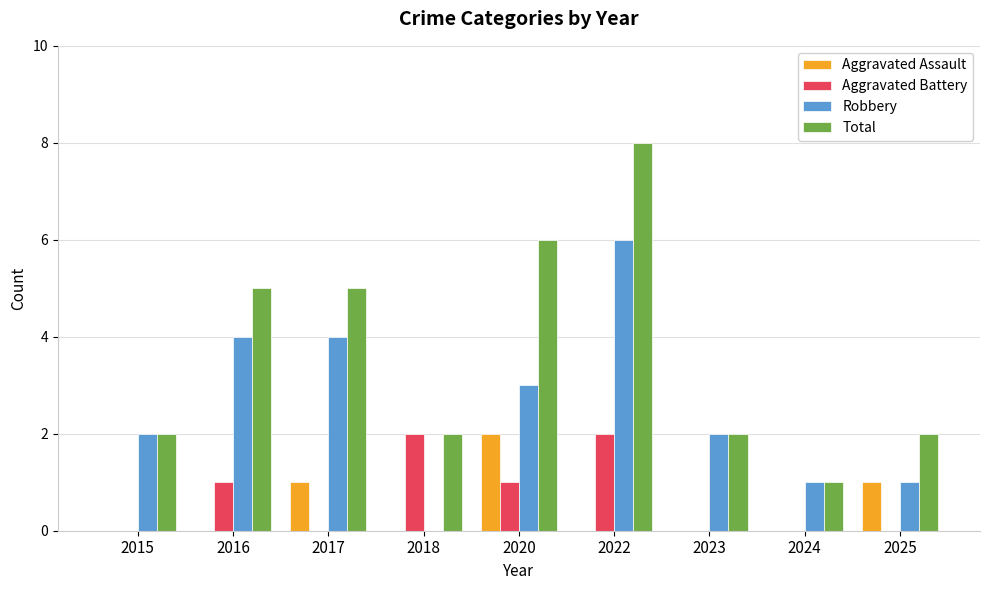

Which series has the widest spread of values?

Total